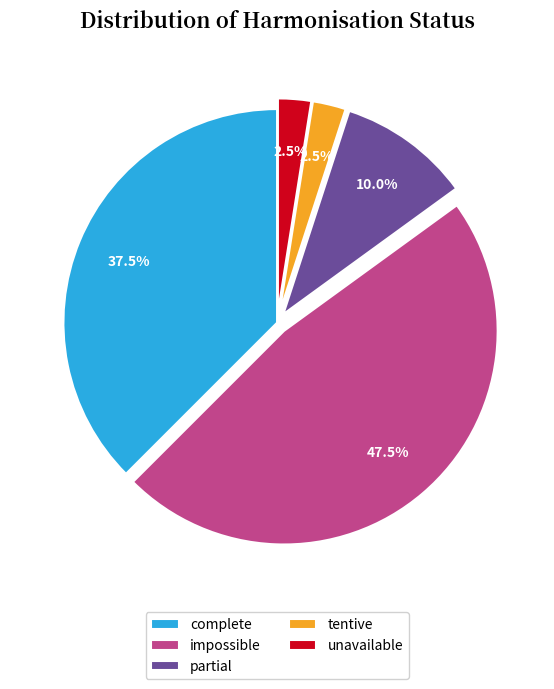

What portion of the pie excludes complete?

62.5%